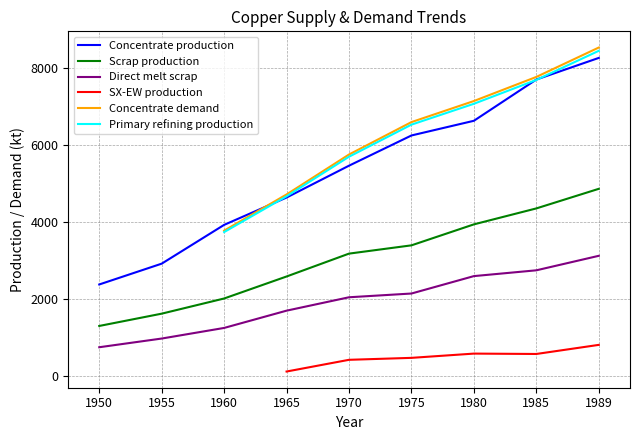

Does the chart have visible grid lines?

Yes